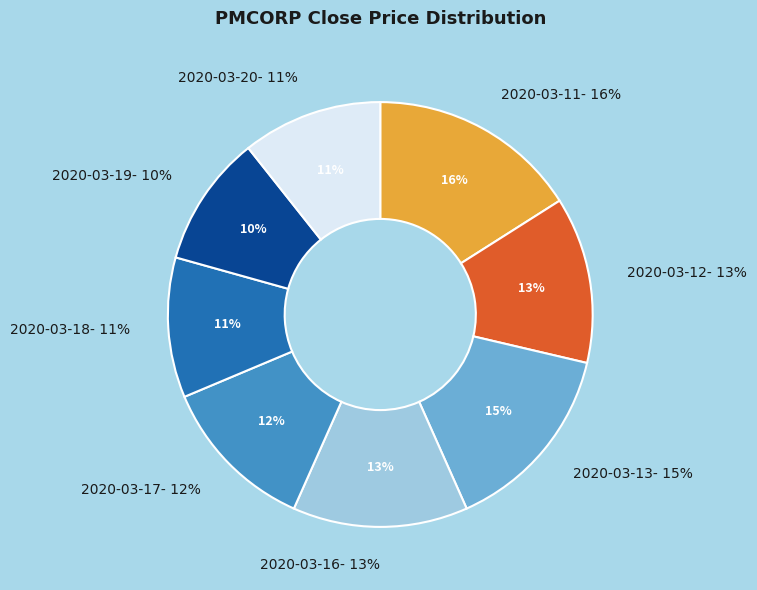

What percentage is the 2020-03-13 slice, to the nearest percent?

15%